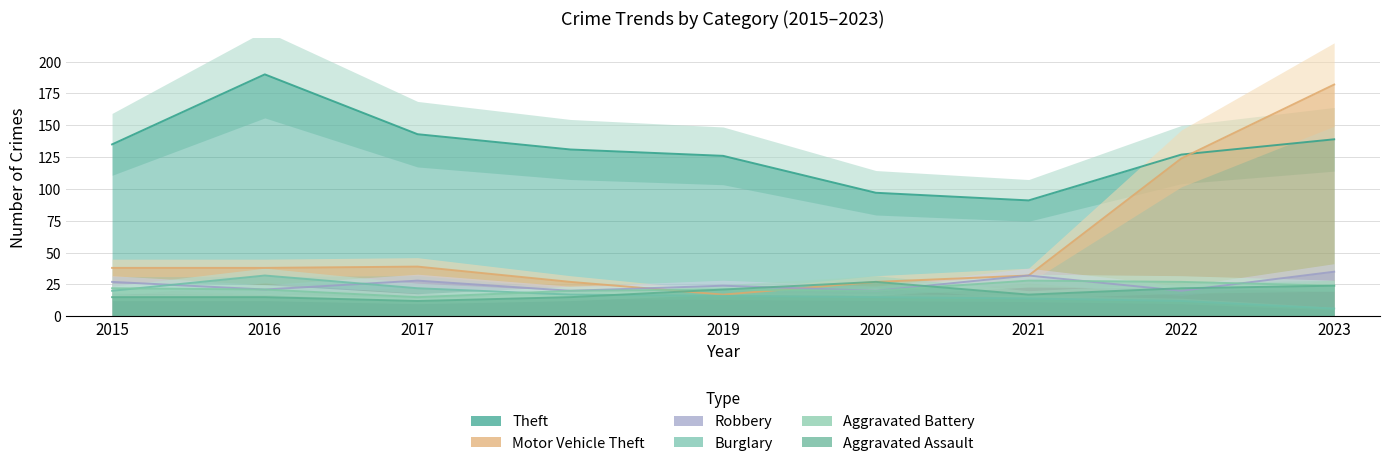

Reading left to right, list all the values displayed in this chart.

Aggravated Assault: 15	15	12	15	21	27	17	22	24
Aggravated Battery: 22	21	15	20	21	20	28	27	24
Burglary: 20	32	22	17	16	15	14	12	6
Motor Vehicle Theft: 38	38	39	27	17	27	32	124	182
Robbery: 27	21	28	20	24	20	32	20	35
Theft: 135	190	143	131	126	97	91	127	139